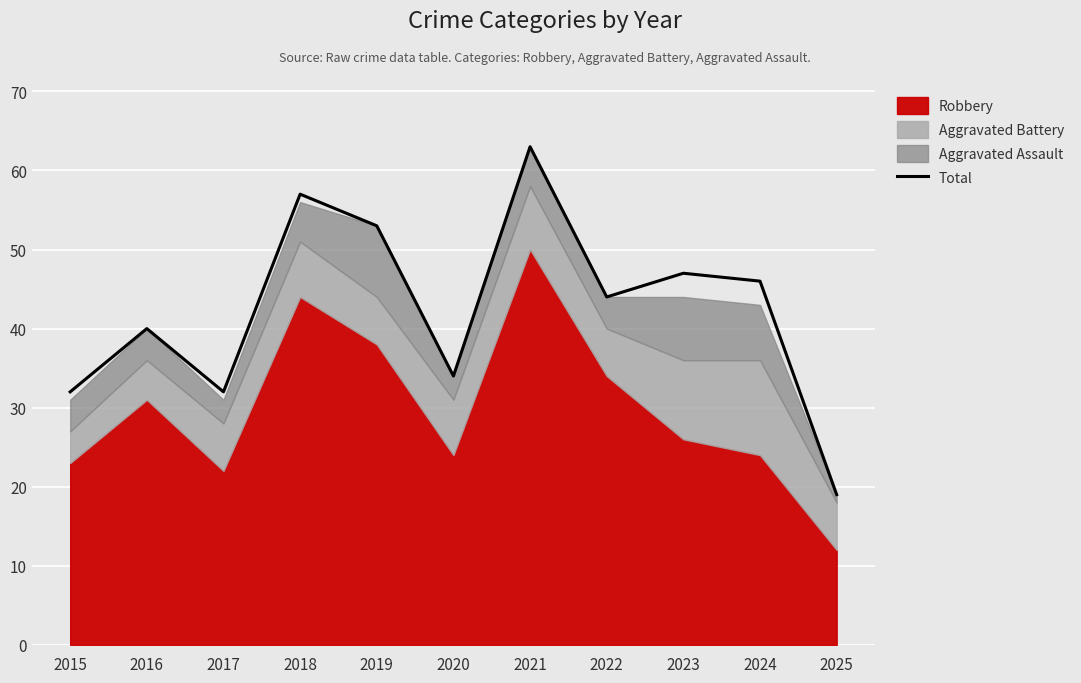

Rank the categories by value from highest to lowest.

2021, 2018, 2019, 2023, 2024, 2022, 2016, 2020, 2015, 2017, 2025